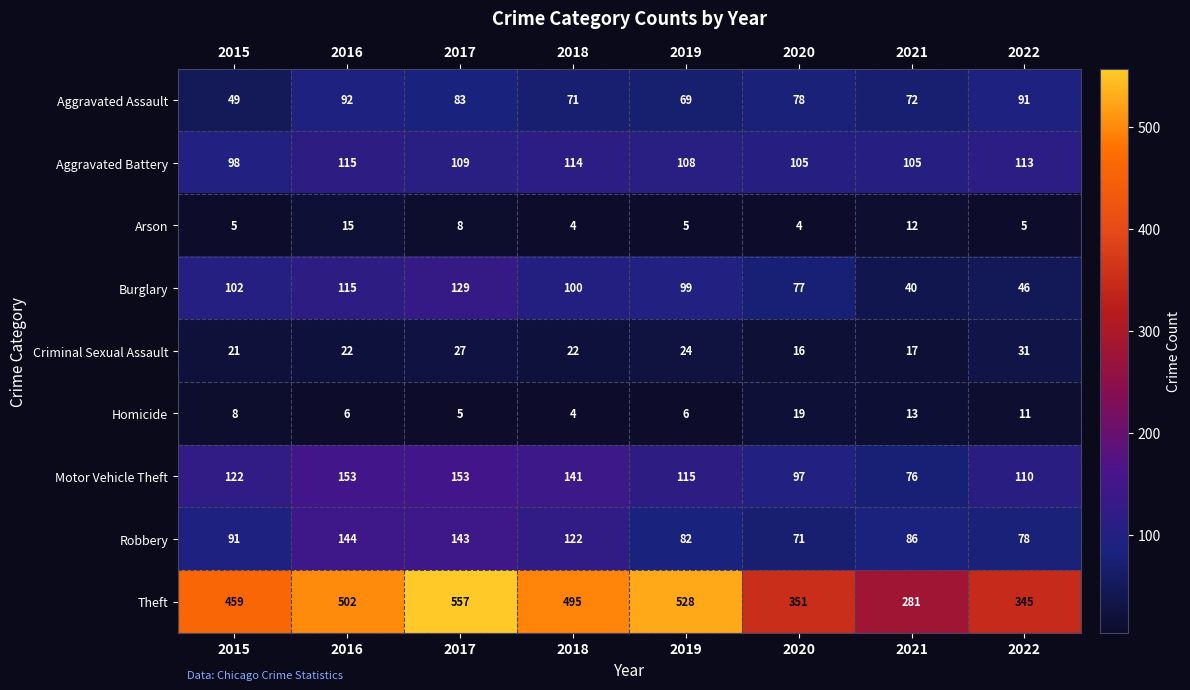

How many values in the Motor Vehicle Theft series are below 122?

4